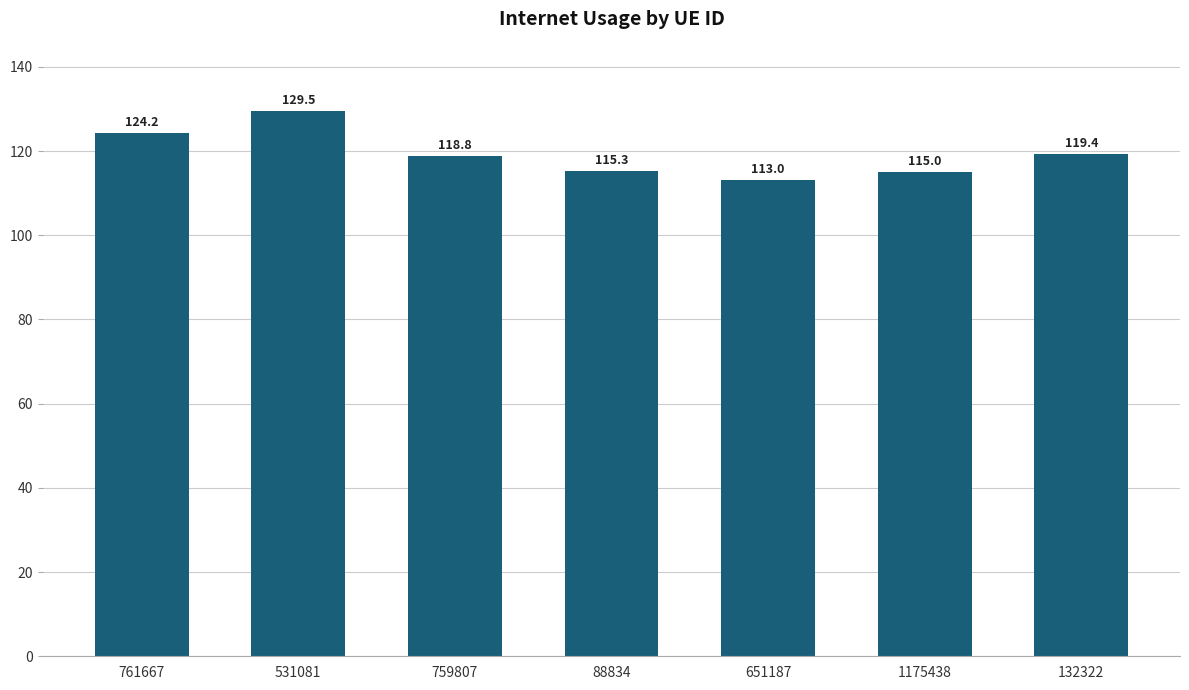

How many distinct data groups are displayed?

1